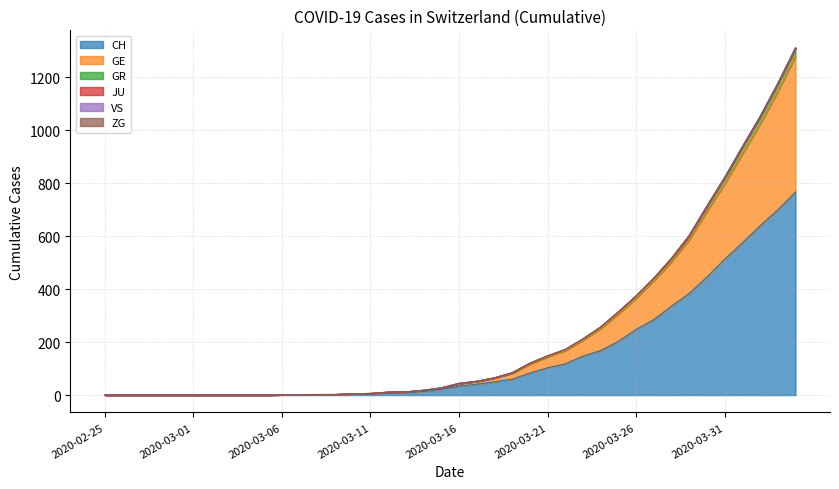

What is the label of the 8th point from the right?

2020-03-28